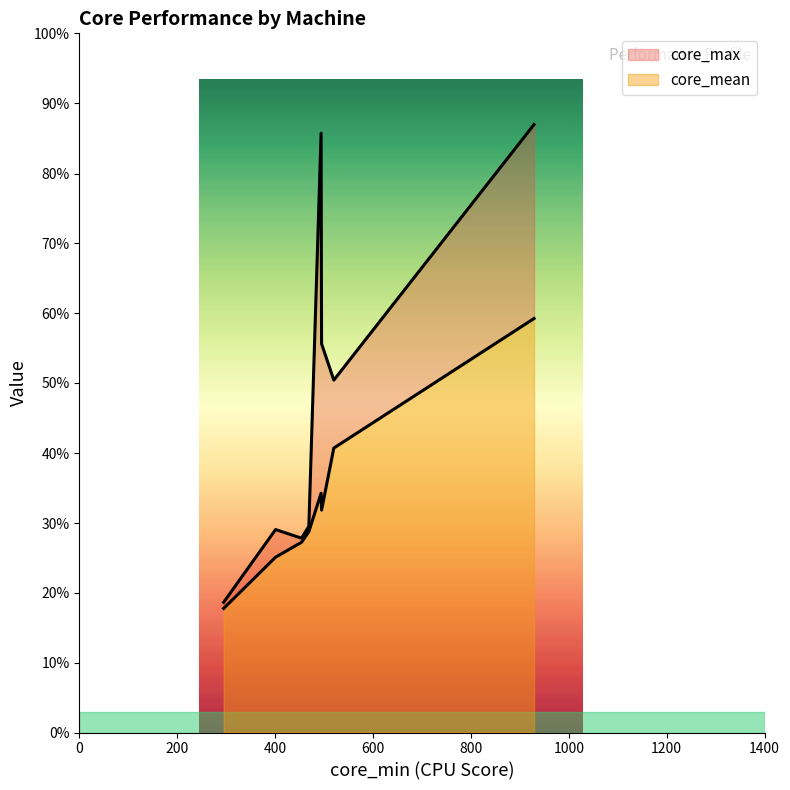

What are all the series names shown in the legend?

core_max, core_mean